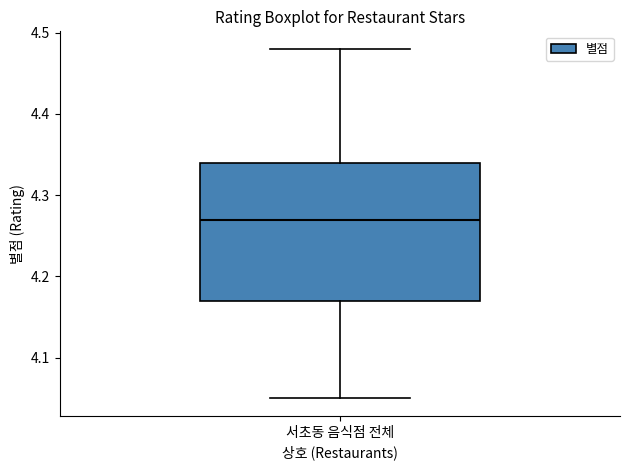

Transcribe this box plot: give where the median line is, the range the box spans, and where the two whiskers end, as read against the y-axis. The values are not printed on the chart, so give them approximately, as read against the axis.

median 4.27, box 4.17 to 4.34, whiskers 4.05 to 4.48